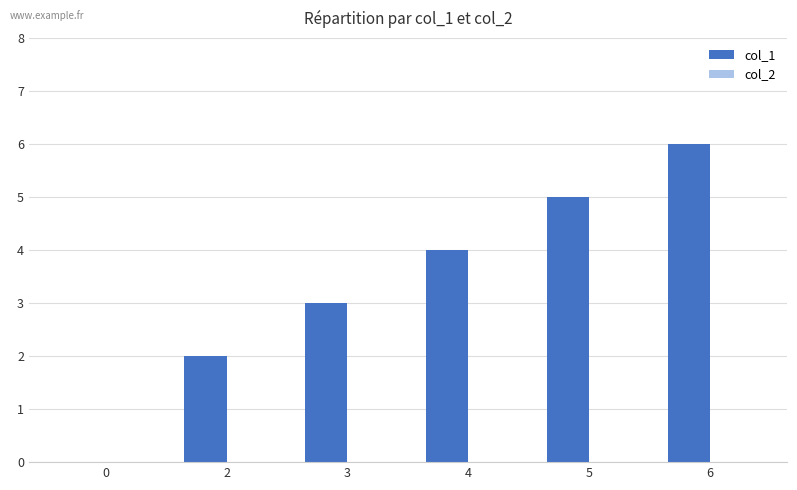

True or false: the data shows 3 at 3.

True